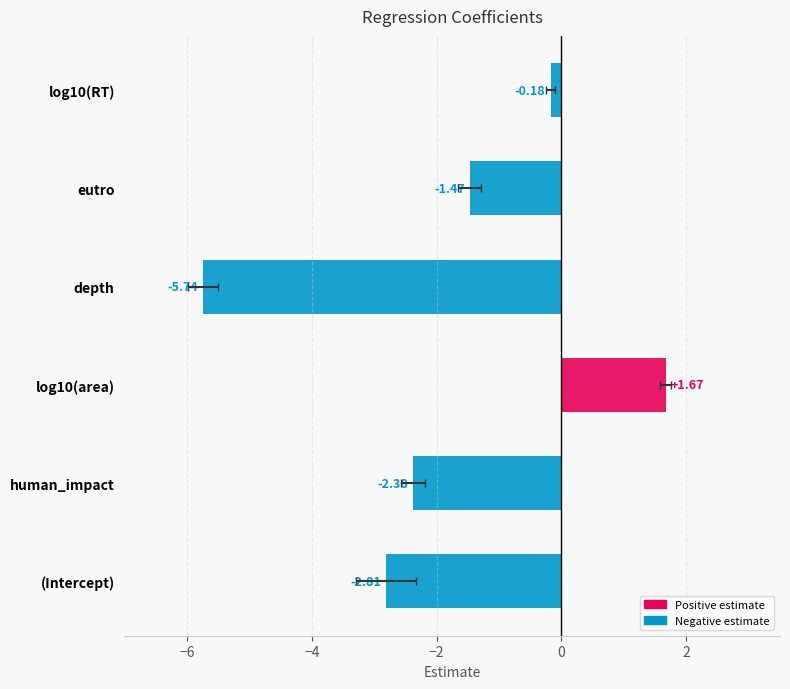

How many distinct data groups are displayed?

1